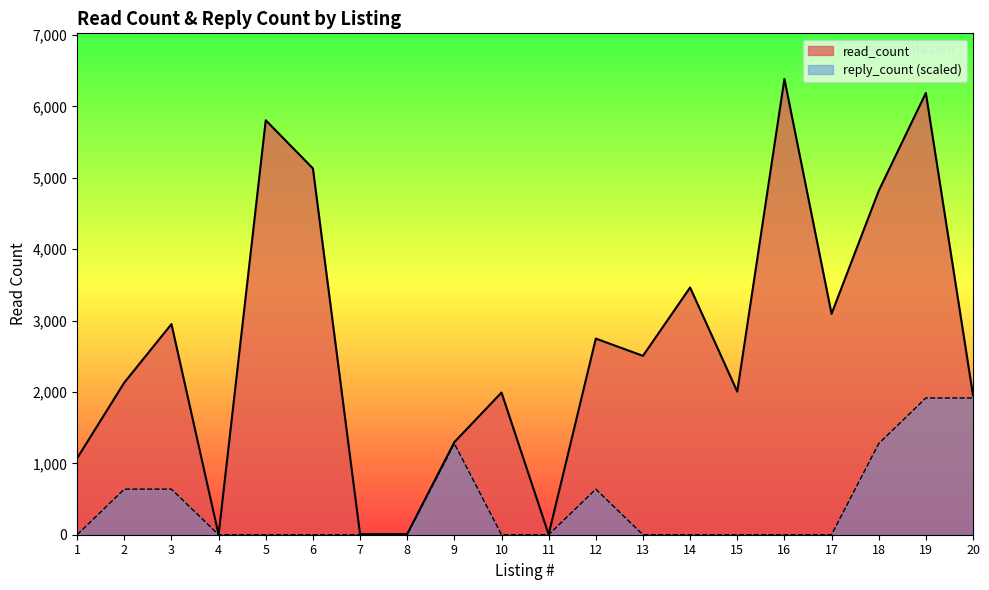

Is the value of read_count at 16 greater than the value of reply_count at 3?

Yes